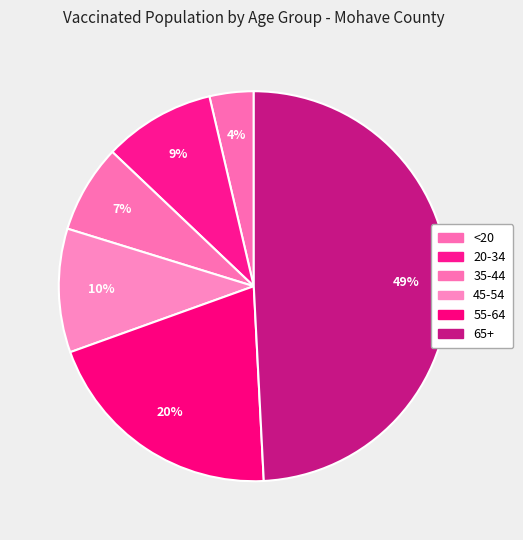

Is there a majority slice in this chart?

No